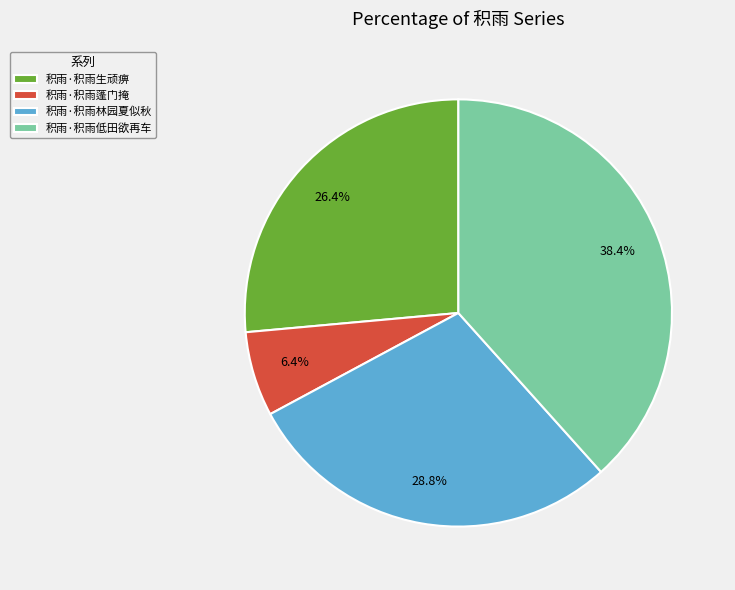

Which slice is the largest?

积雨·积雨低田欲再车